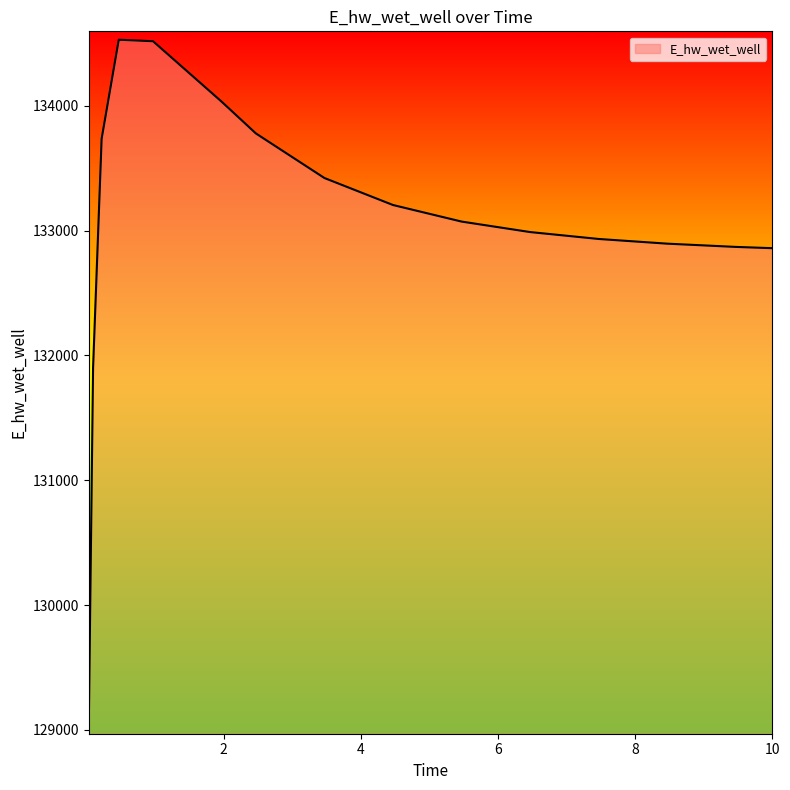

What is the sum of all values?

1995783.2